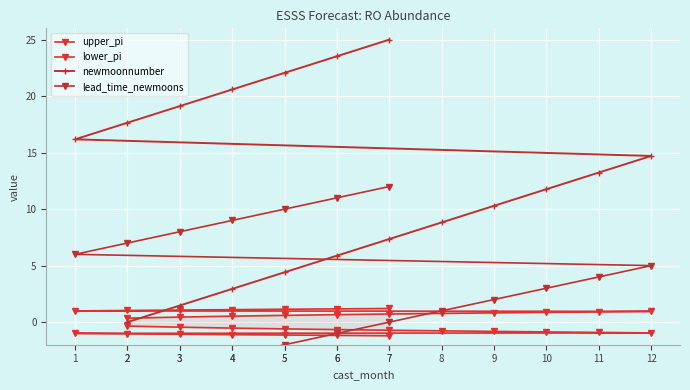

How many lines are shown in the chart?

4